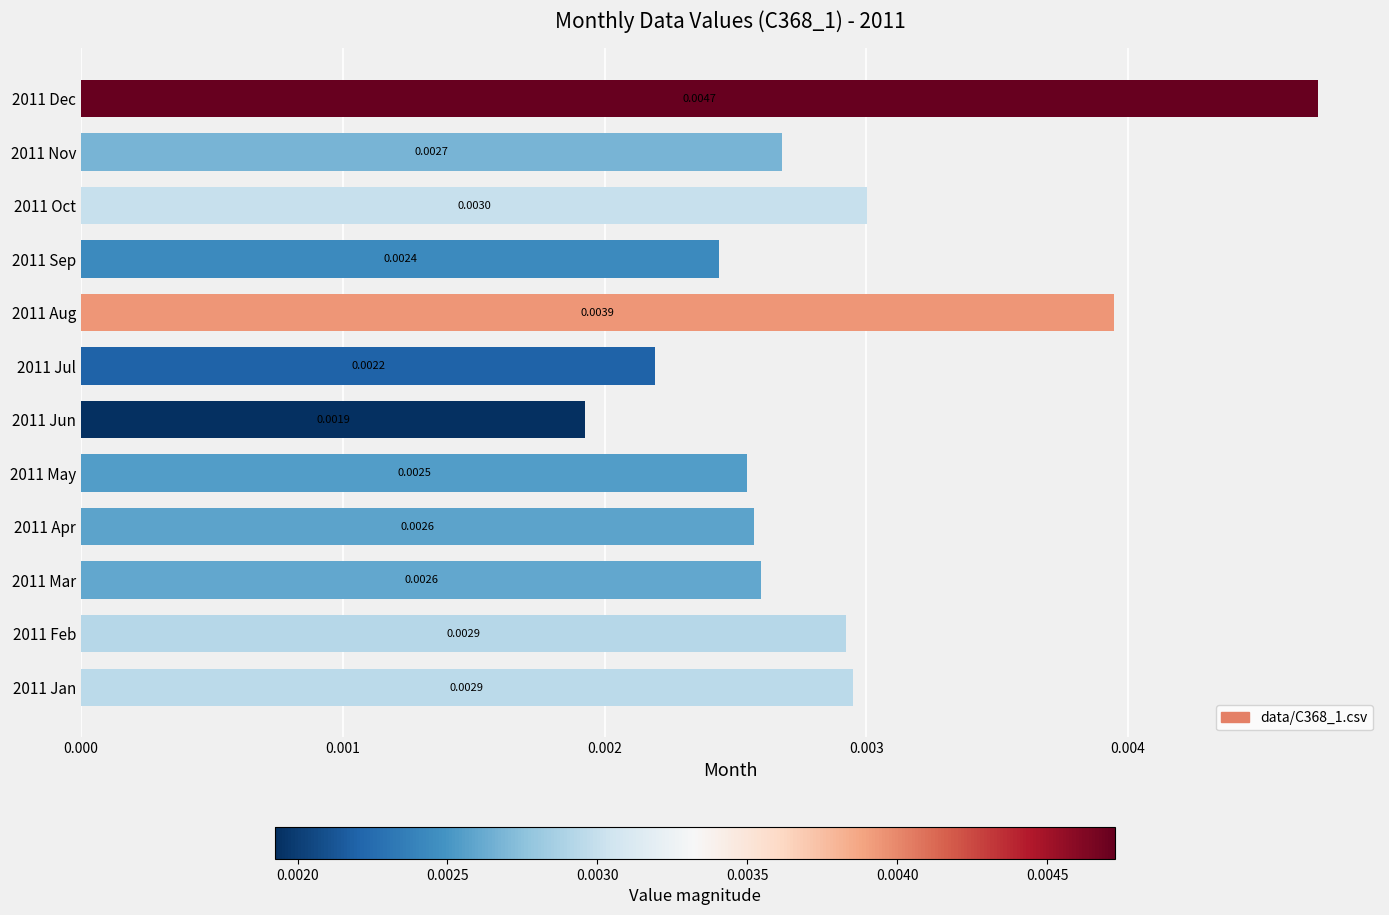

Which has a higher value, 2011 Feb or 2011 Mar?

2011 Feb